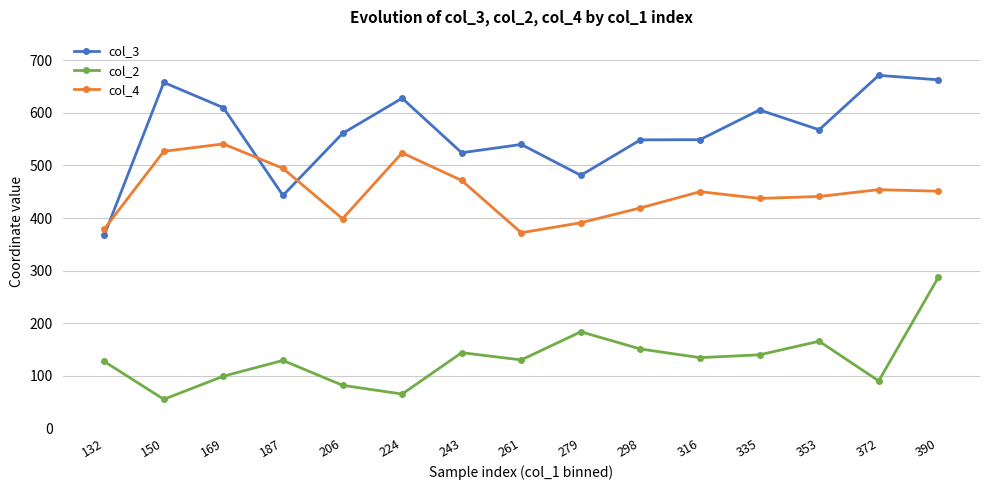

True or false: col_4 has a value of 379.0 at 132.

True